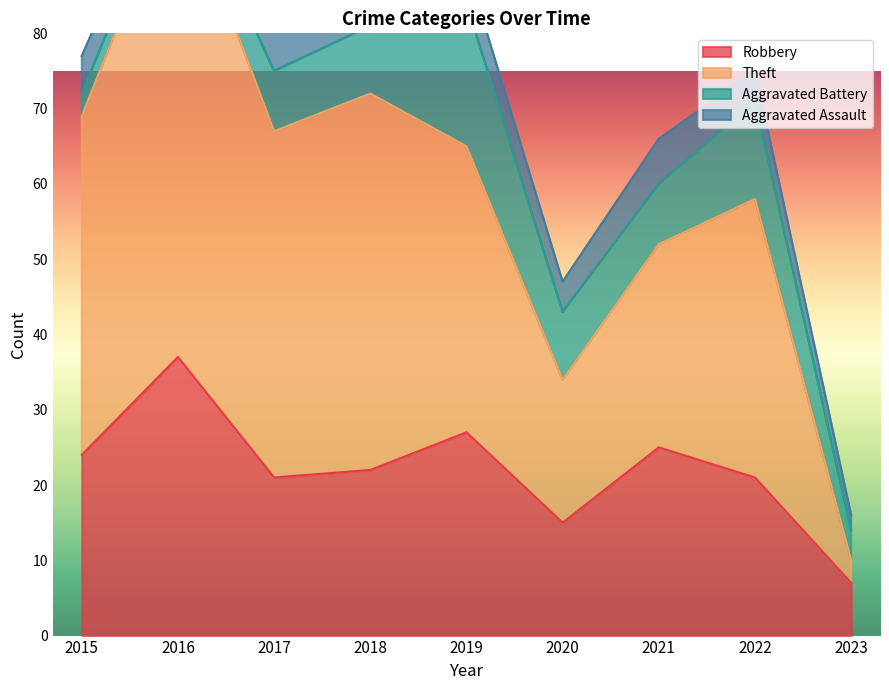

Between 2017 and 2018, which series saw the biggest shift?

Theft